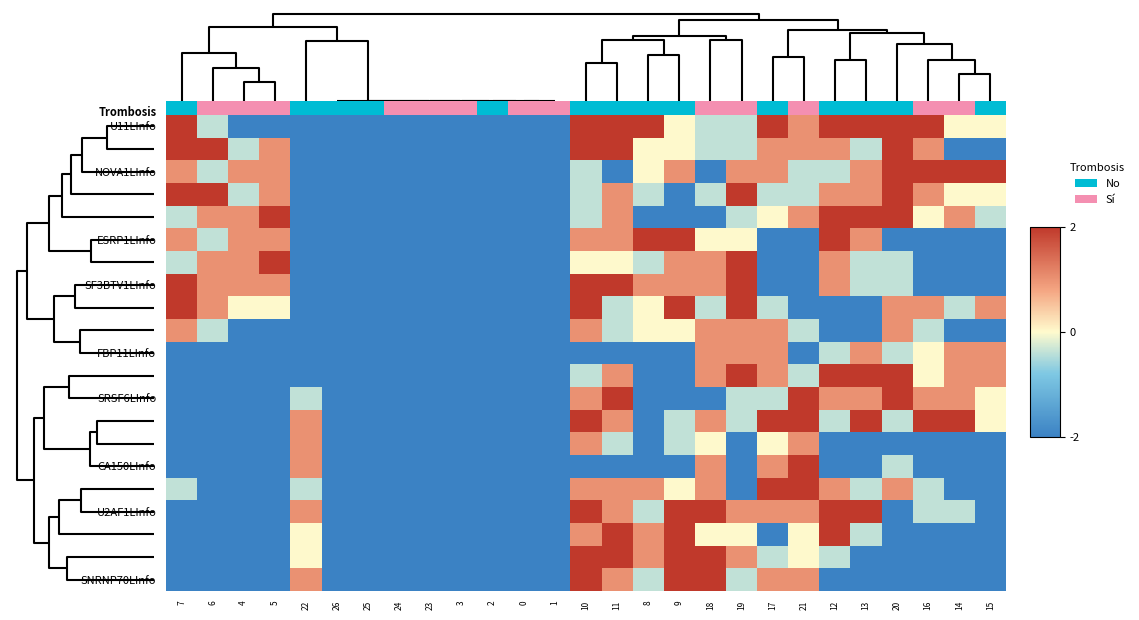

Rank the series by their maximum value, from lowest to highest.

row_9, row_10, row_14, row_0, row_1, row_2, row_3, row_4, row_5, row_6, row_7, row_8, row_11, row_12, row_13, row_15, row_16, row_17, row_18, row_19, row_20